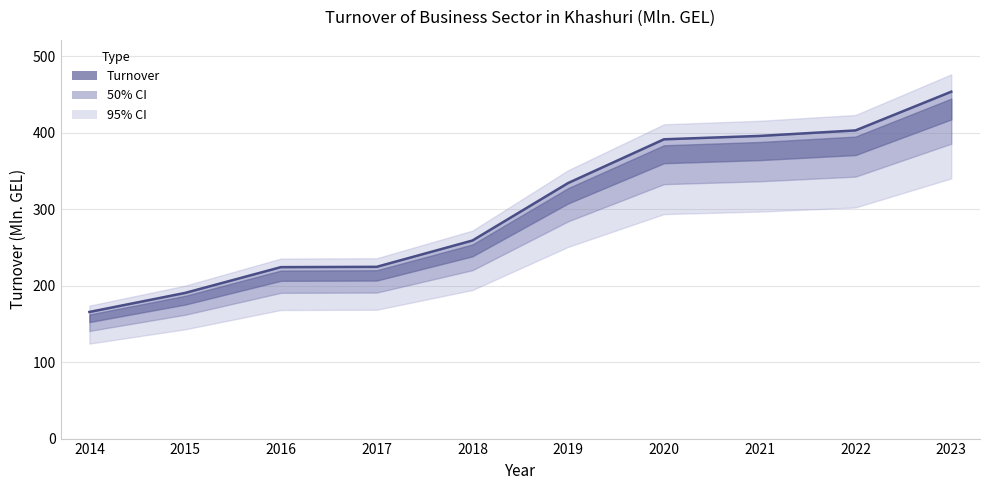

True or false: the data shows 93.7 at 2021.

False